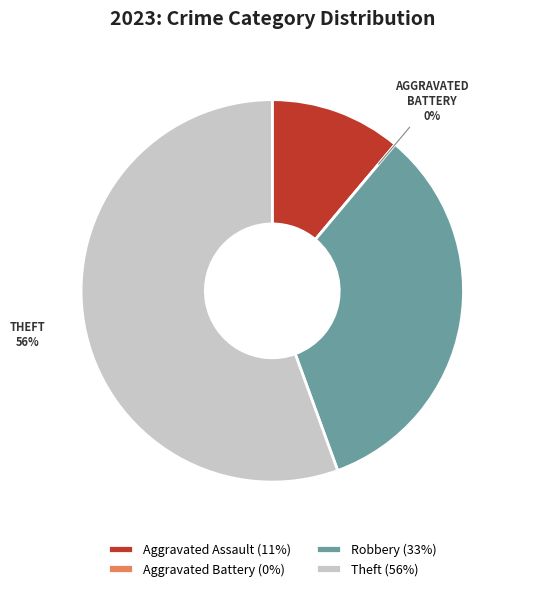

To the nearest percent, what is the difference between the Aggravated Battery and Aggravated Assault slice percentages?

11%